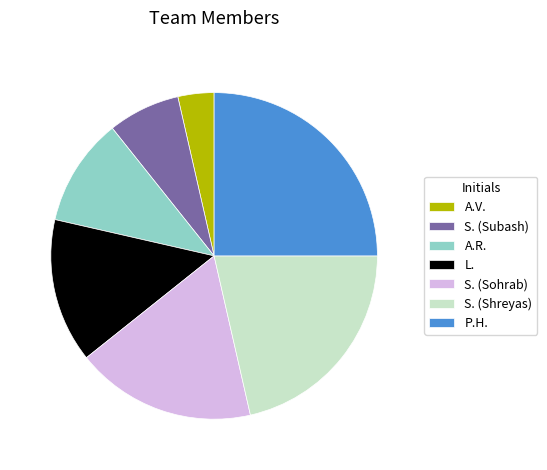

True or false: S. (Subash) accounts for 7% of the total.

True